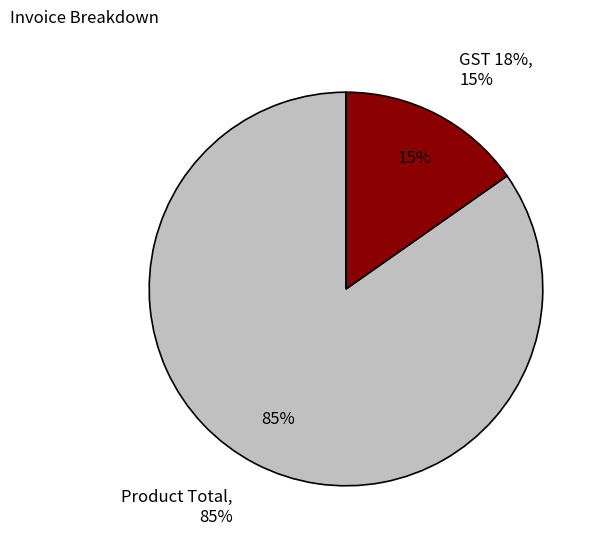

Count the number of slices in the pie.

2